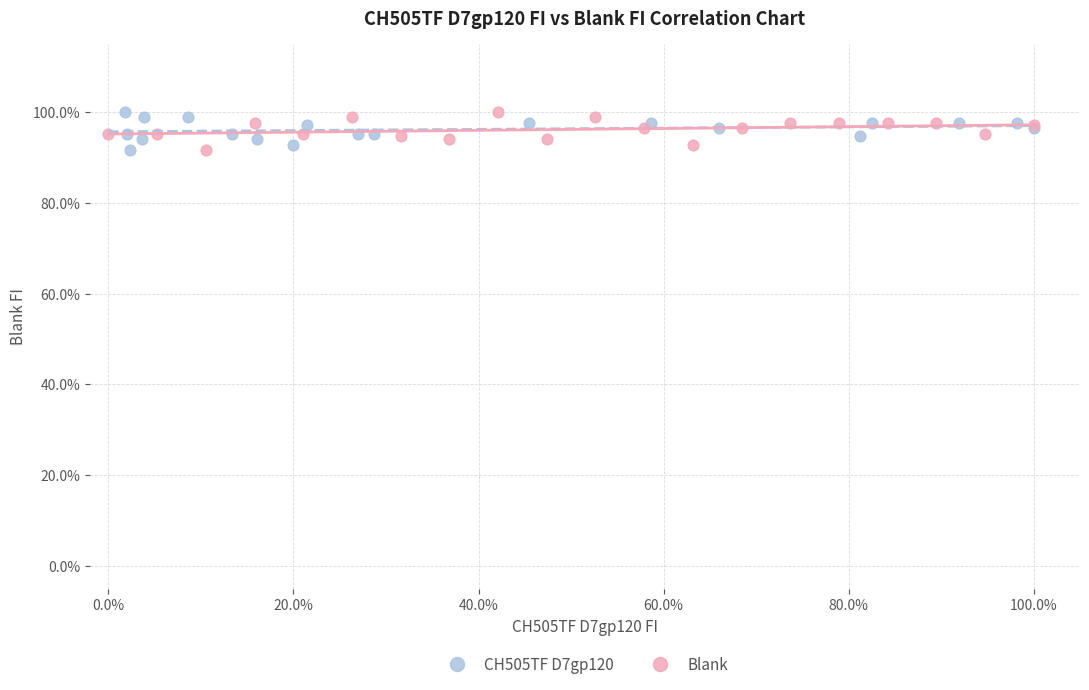

What are all the series names shown in the legend?

CH505TF D7gp120, Blank